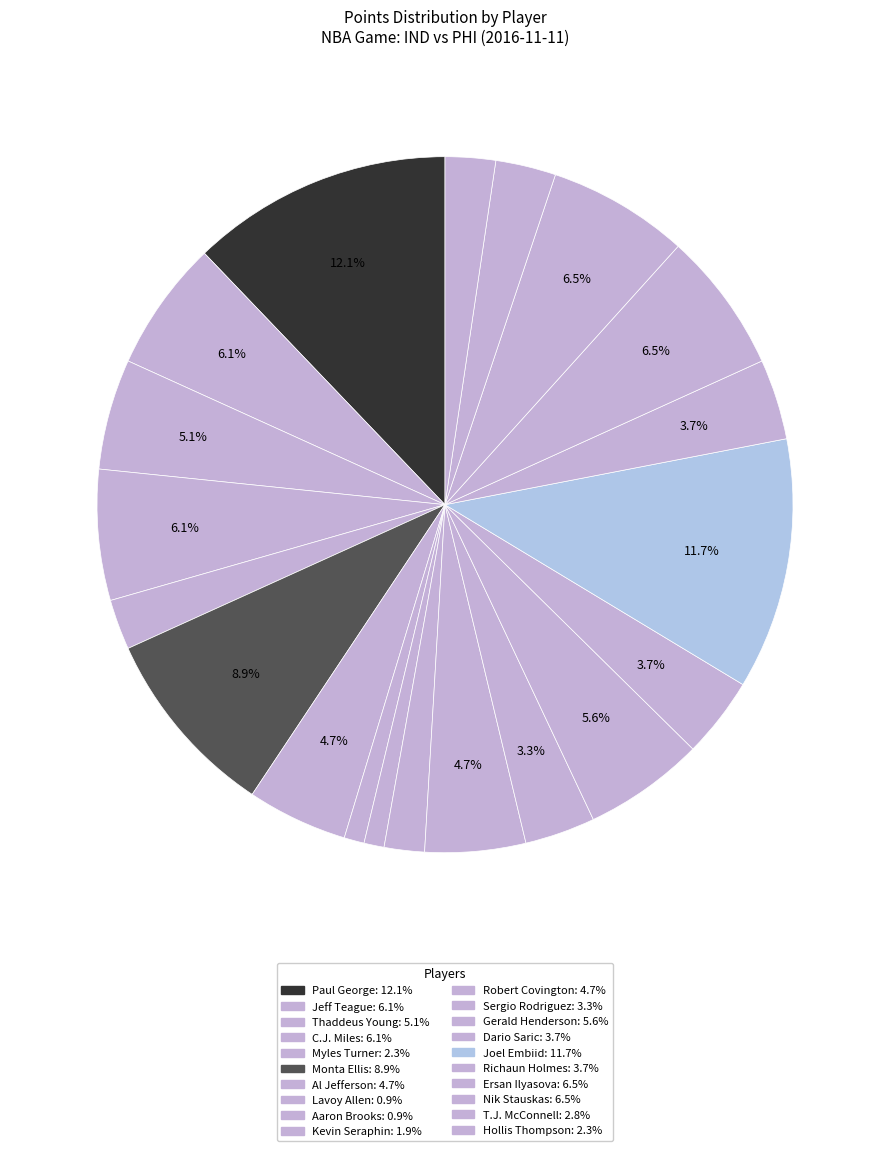

How many segments does this pie chart have?

20